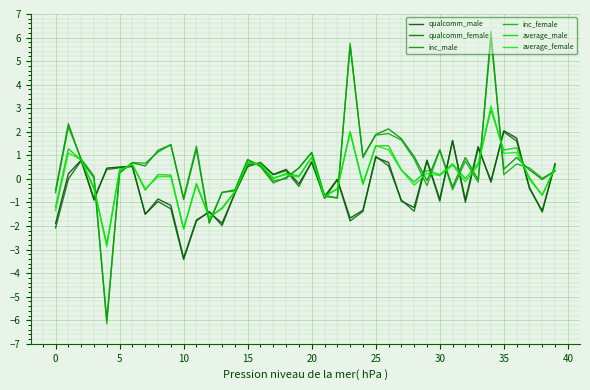

What is the smallest value displayed?

-6.2